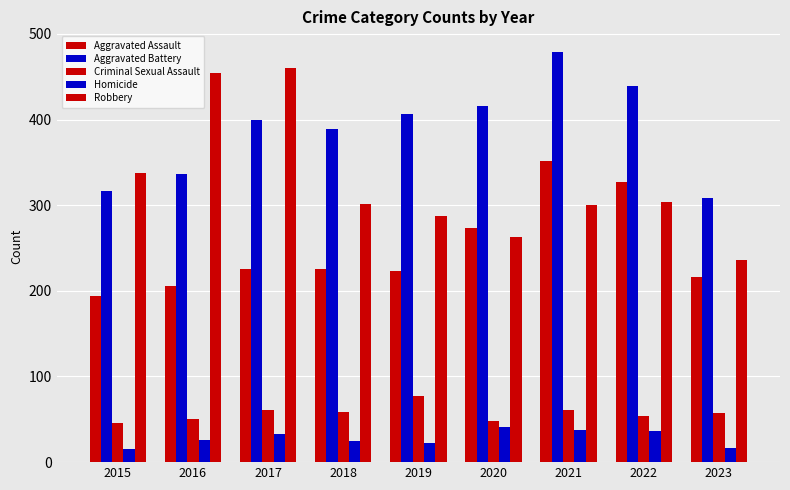

Between 2016 and 2017, which series saw the biggest shift?

Aggravated Battery